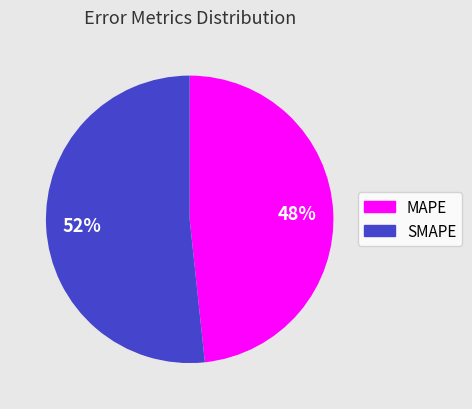

To the nearest percent, what is the average slice percentage?

50%